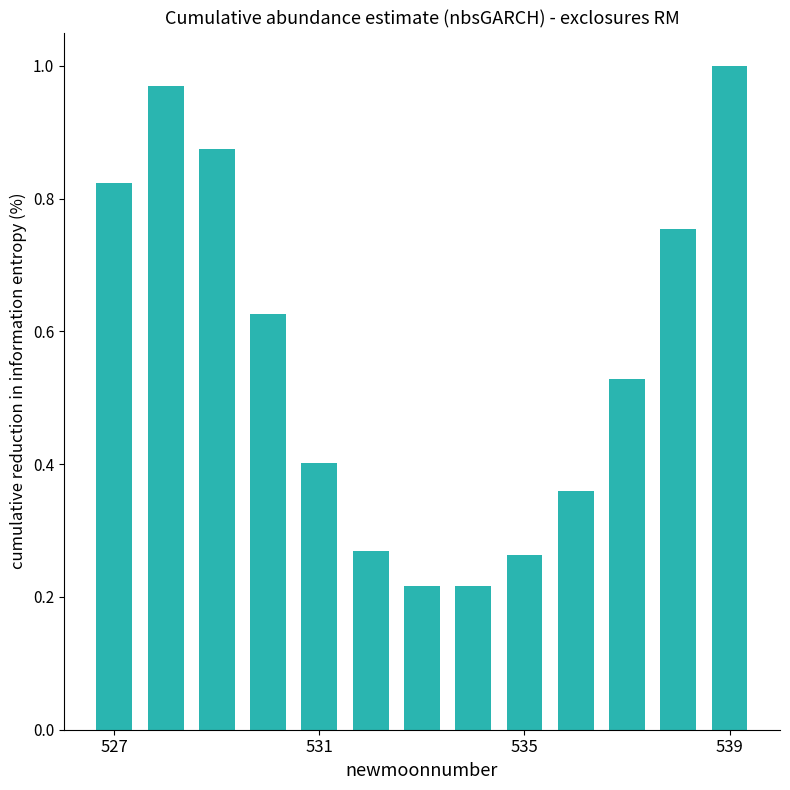

What is the sum of all values?

7.3